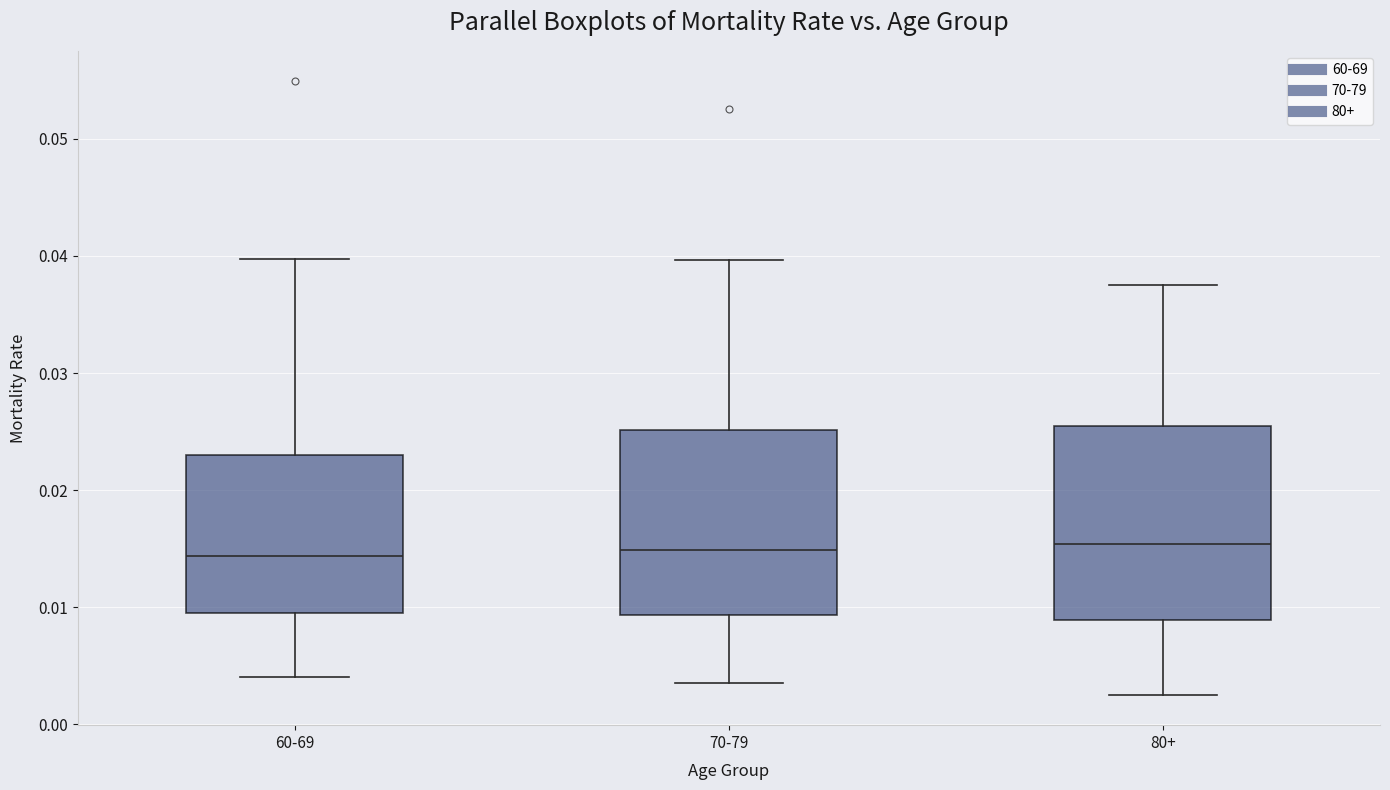

Reading left to right, transcribe this box plot: for each box, give where its median line is, the range the box spans, and where its two whiskers end, as read against the y-axis. The values are not printed on the chart, so give them approximately, as read against the axis.

60-69: median 0.014, box 0.009 to 0.023, whiskers 0.004 to 0.040
70-79: median 0.015, box 0.009 to 0.025, whiskers 0.004 to 0.040
80+: median 0.015, box 0.009 to 0.025, whiskers 0.003 to 0.038